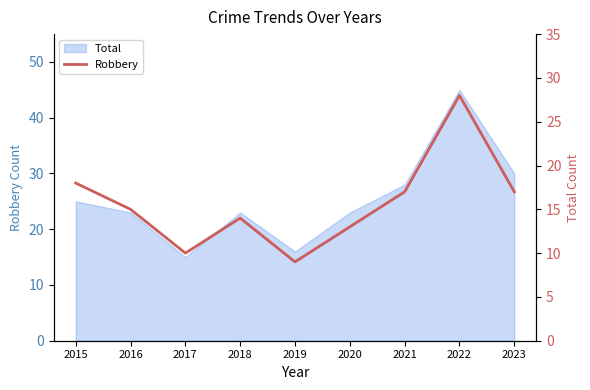

How many interior local peaks (higher than both neighbors) does the data have?

2